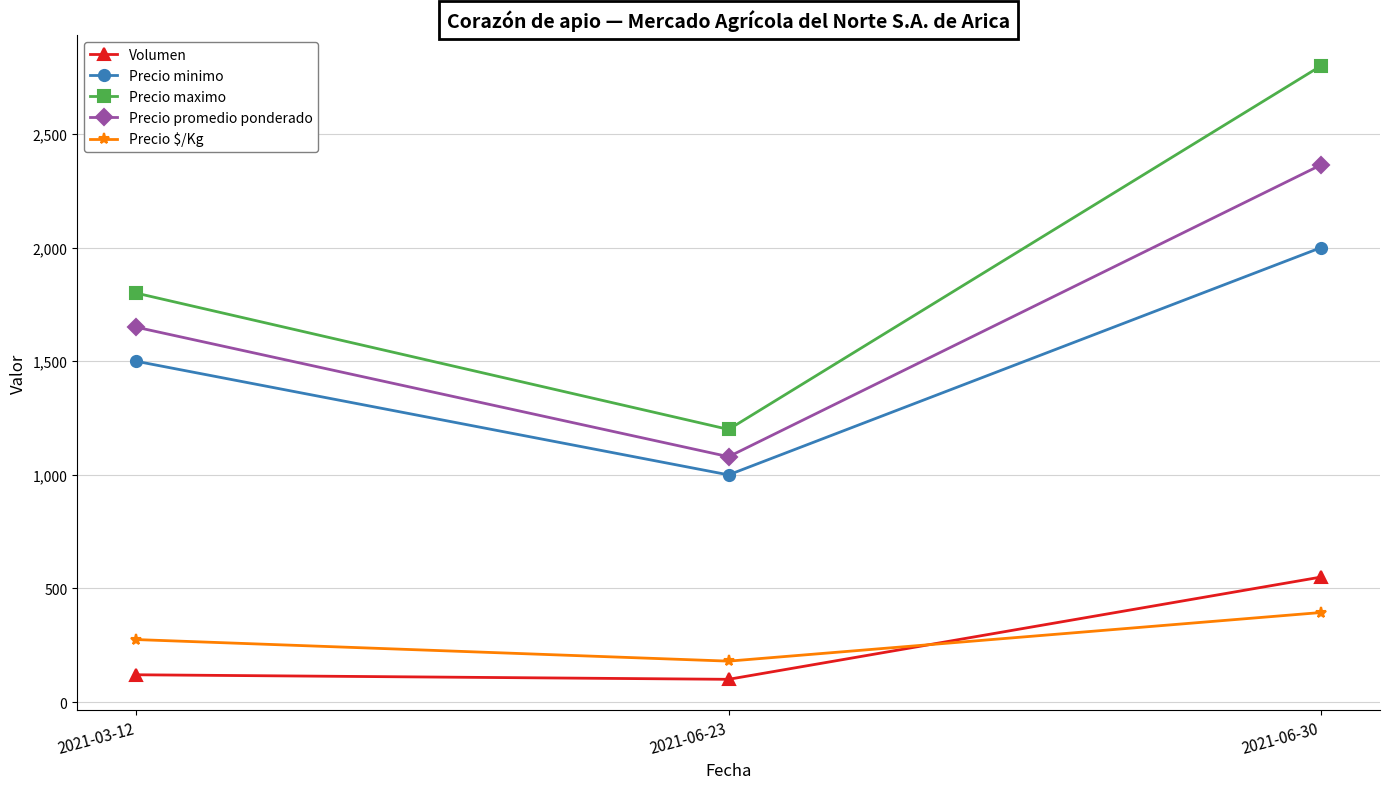

What are all the series names shown in the legend?

Volumen, Precio minimo, Precio maximo, Precio promedio ponderado, Precio $/Kg